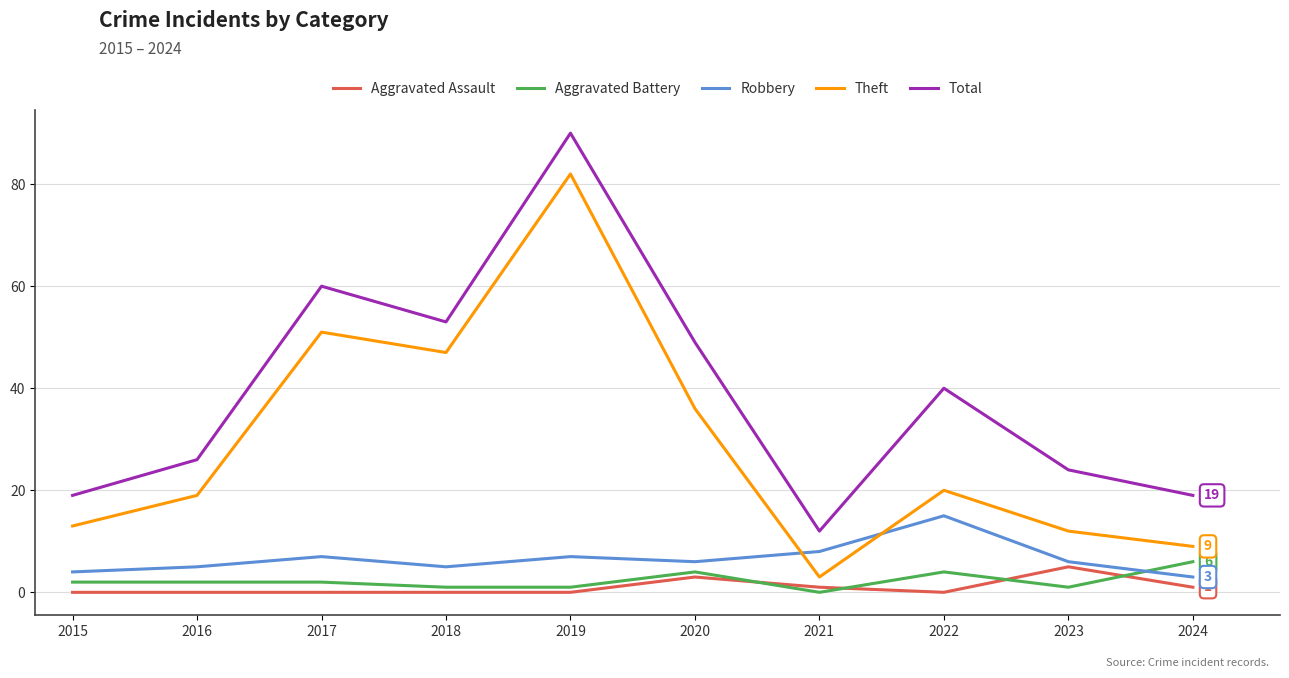

What is the minimum value for Theft?

3